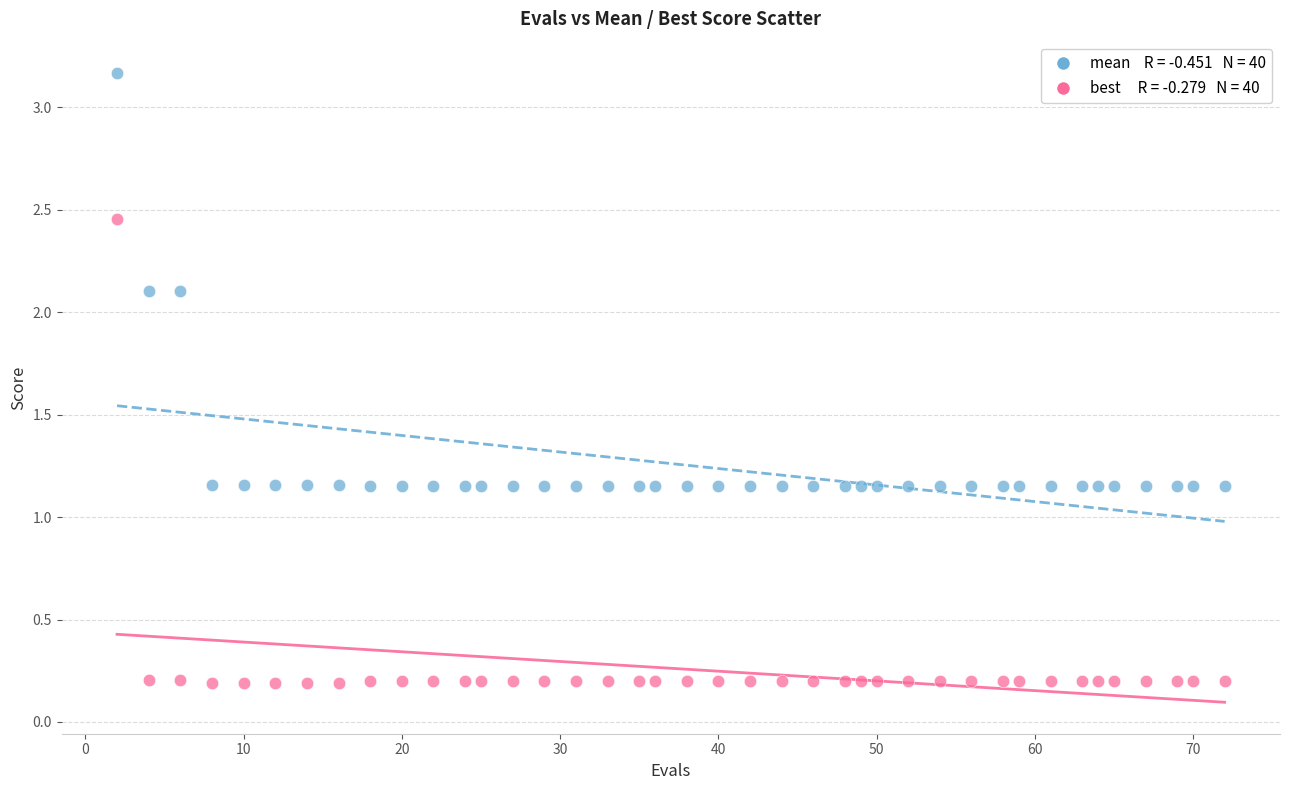

Across all data points, what is the range of Y values (max minus min)?

3.0